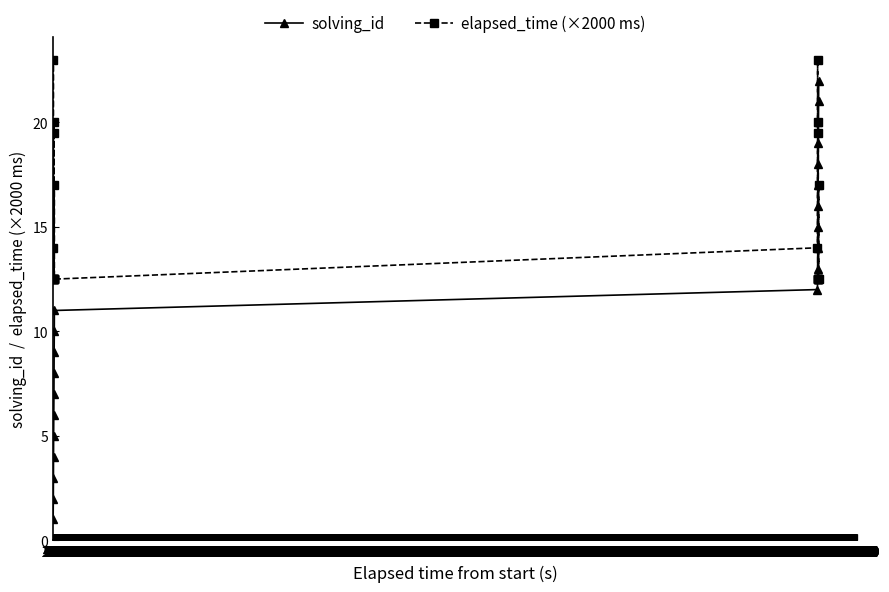

What is the difference between the solving_id values at 300 and 800?

10.0